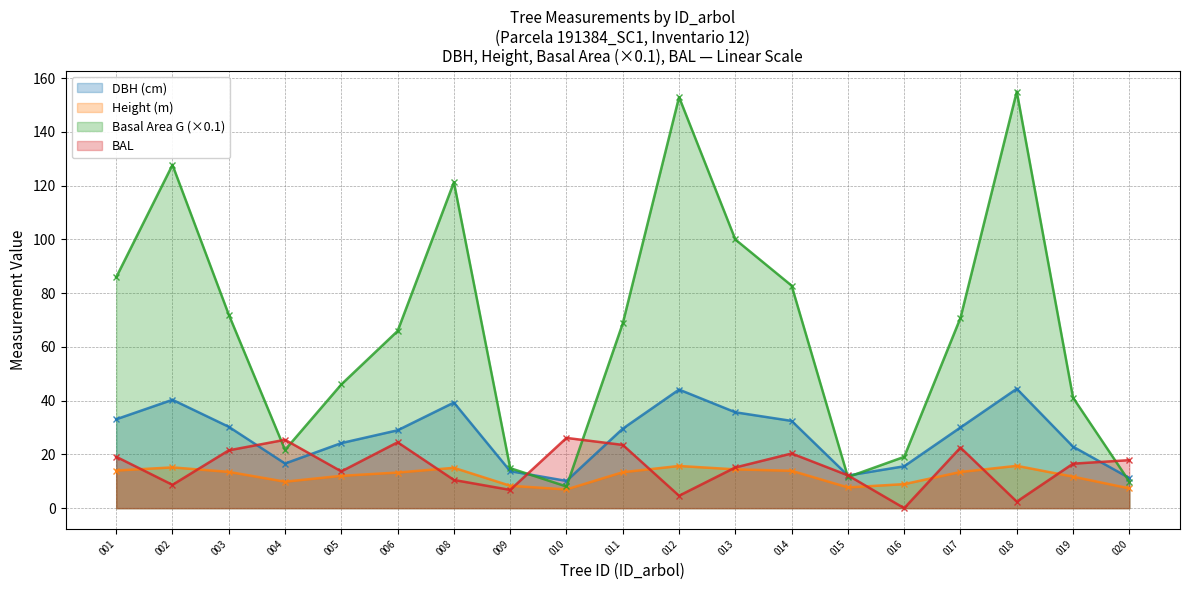

What is the value of the Height (m) point at the 17th from the left?

15.8